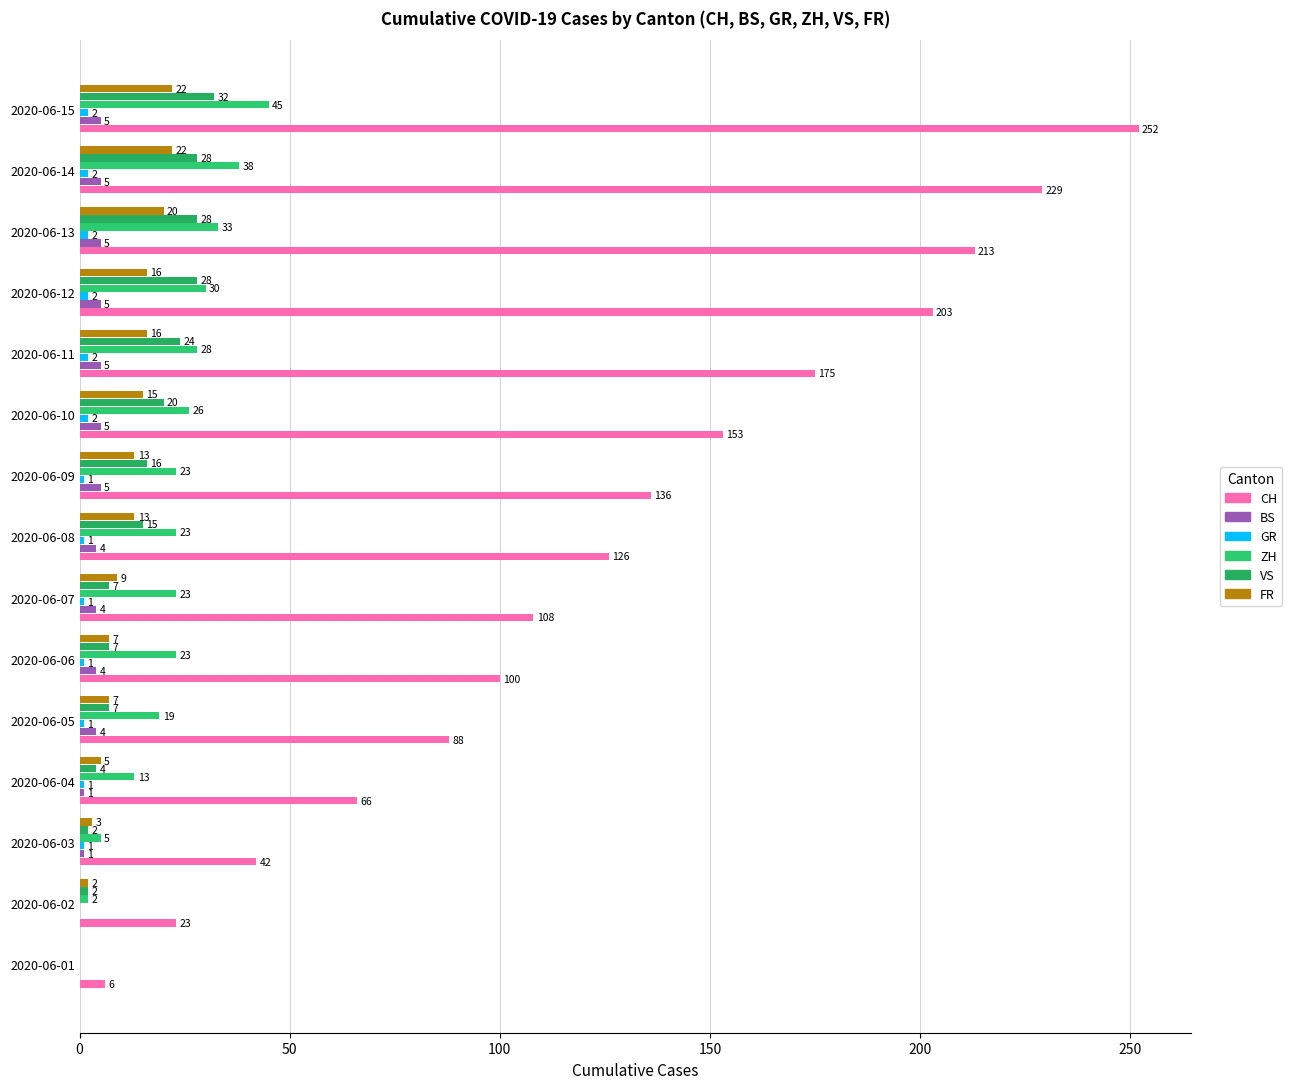

How many data points does each series have?

15